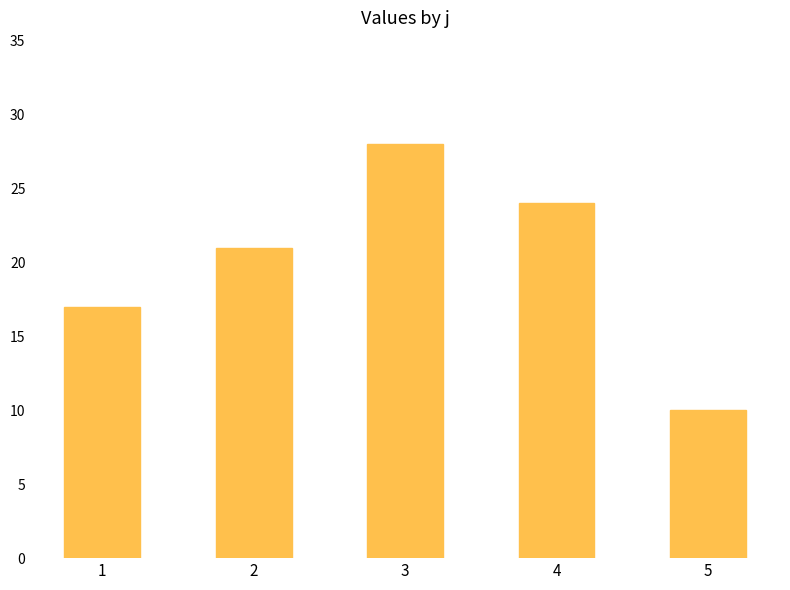

What is the difference between the maximum and minimum values?

18